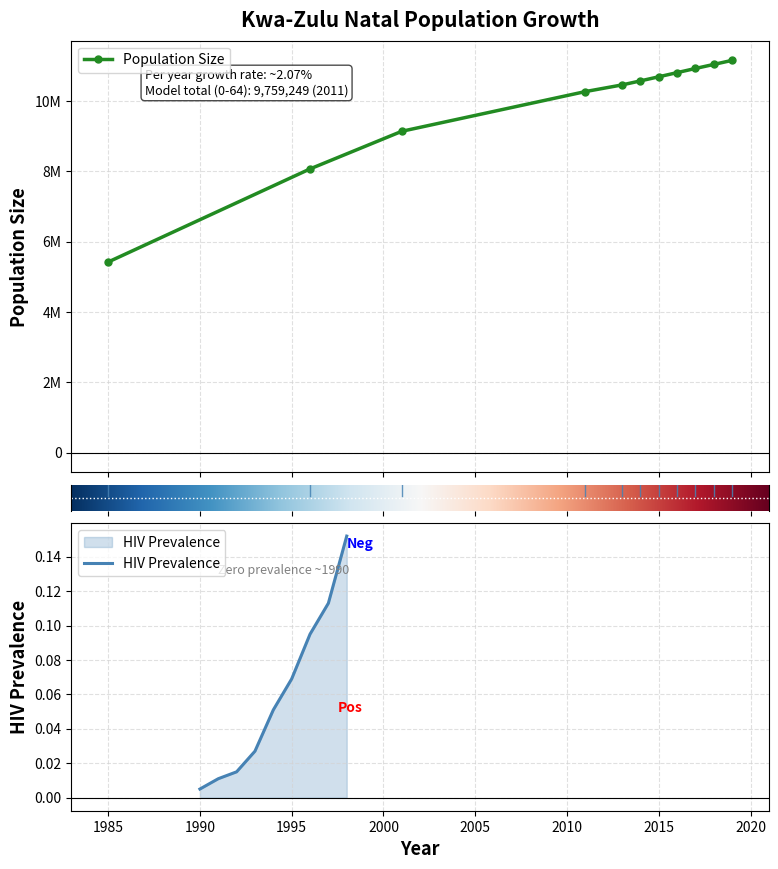

What is the minimum value shown in the chart?

5420315